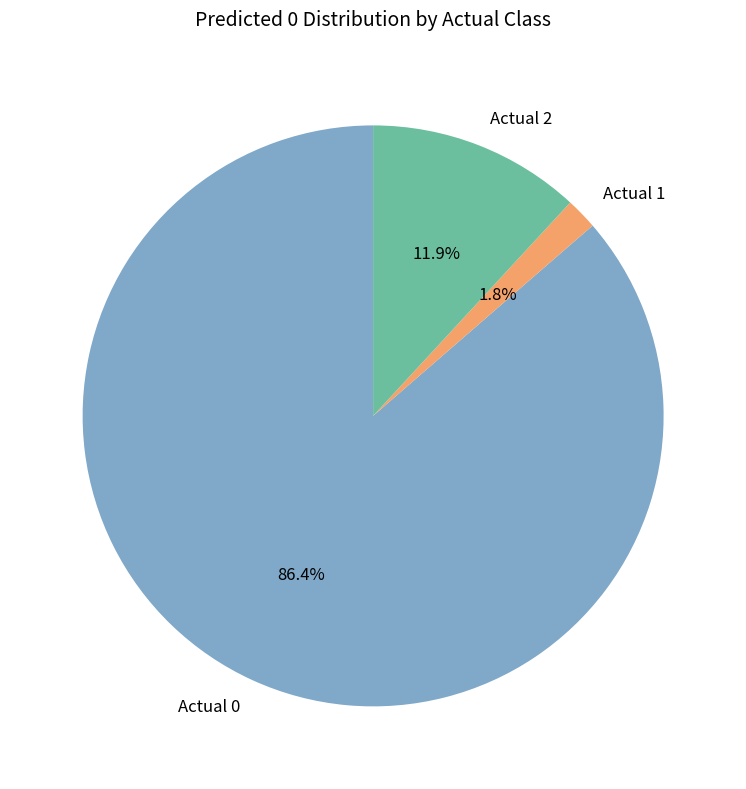

The Actual 0 slice represents 86% of the pie. True or false?

True